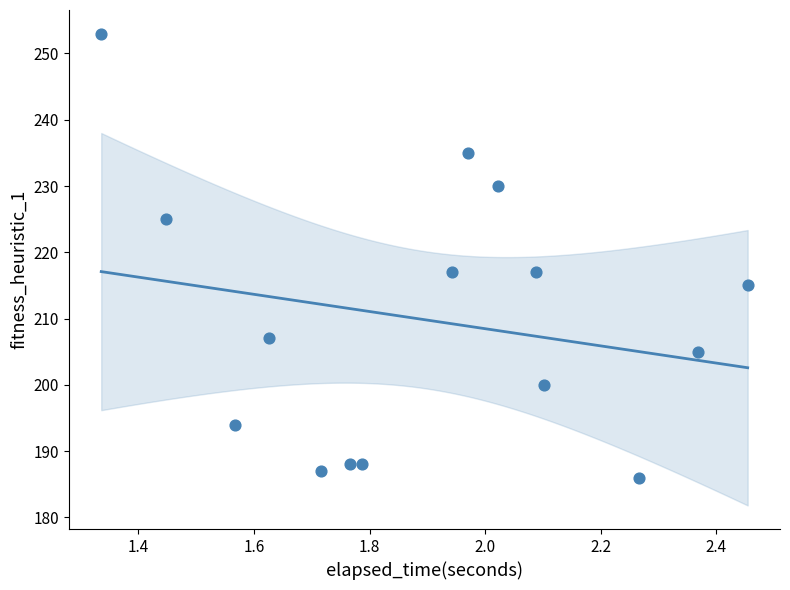

What is the range of Y values (max minus min)?

67